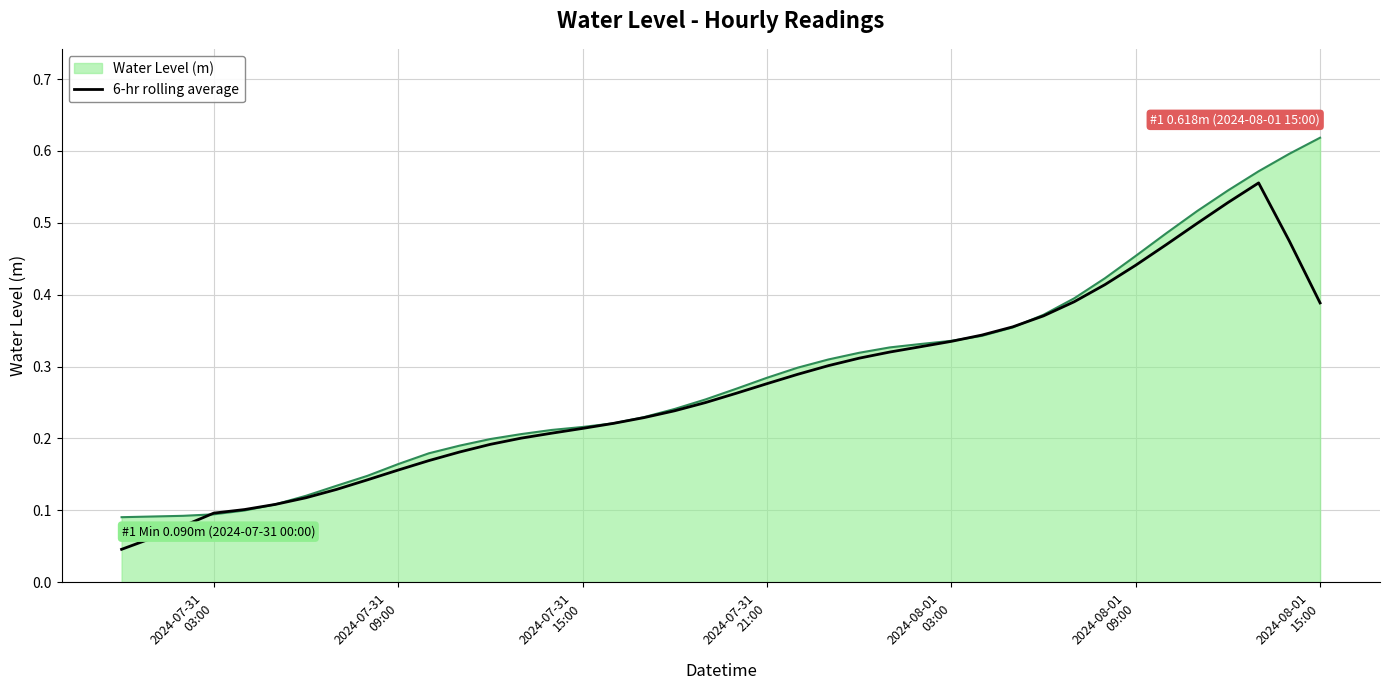

Which series has the largest range (max minus min)?

Water Level (m)